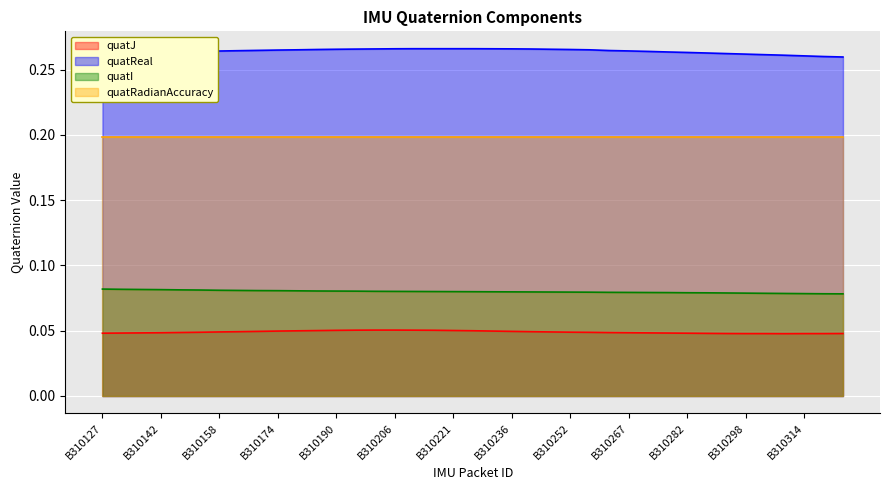

What value does the quatI series have at B310282?

0.1